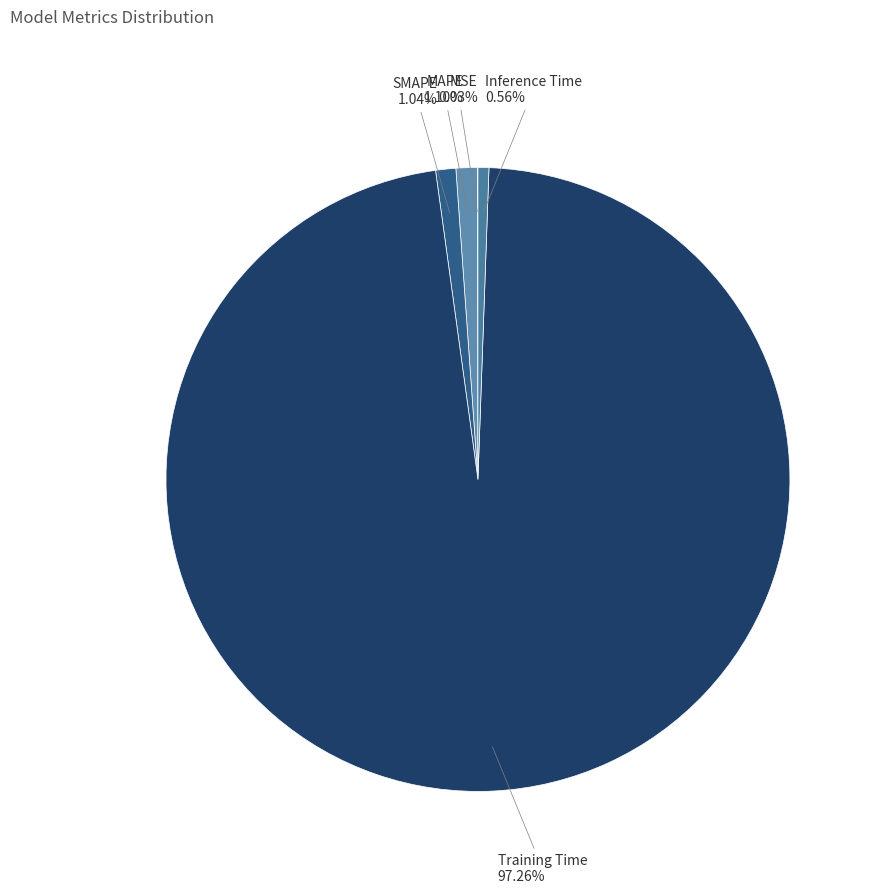

Which has a higher value, MAPE or Inference Time?

MAPE